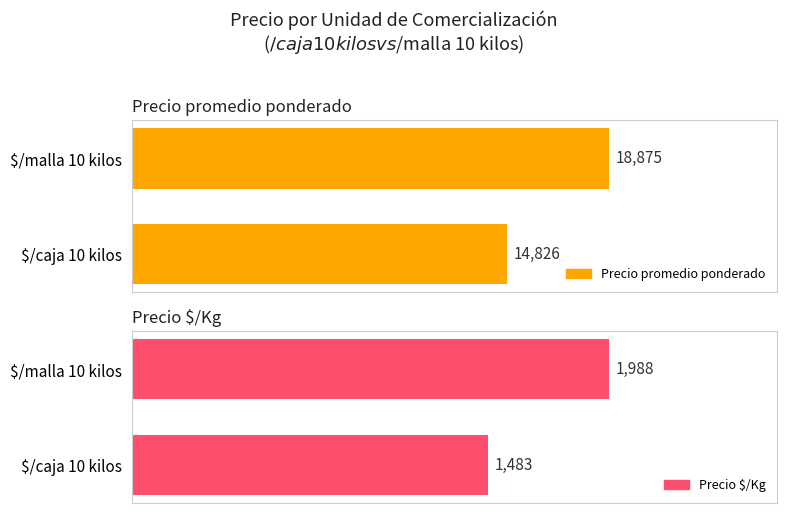

Does the chart contain any negative values?

No